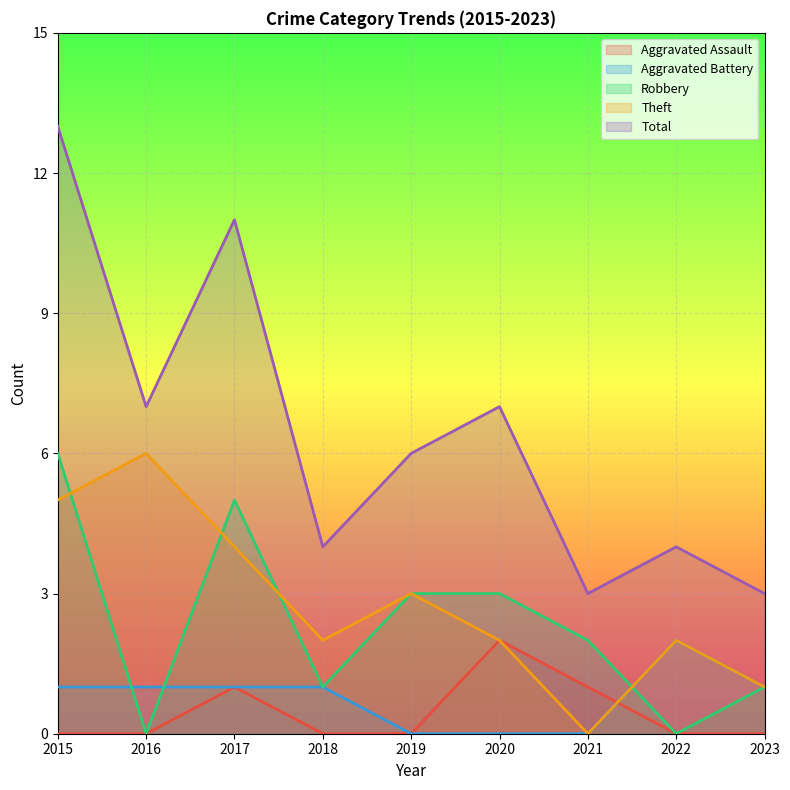

How many lines are shown in the chart?

5